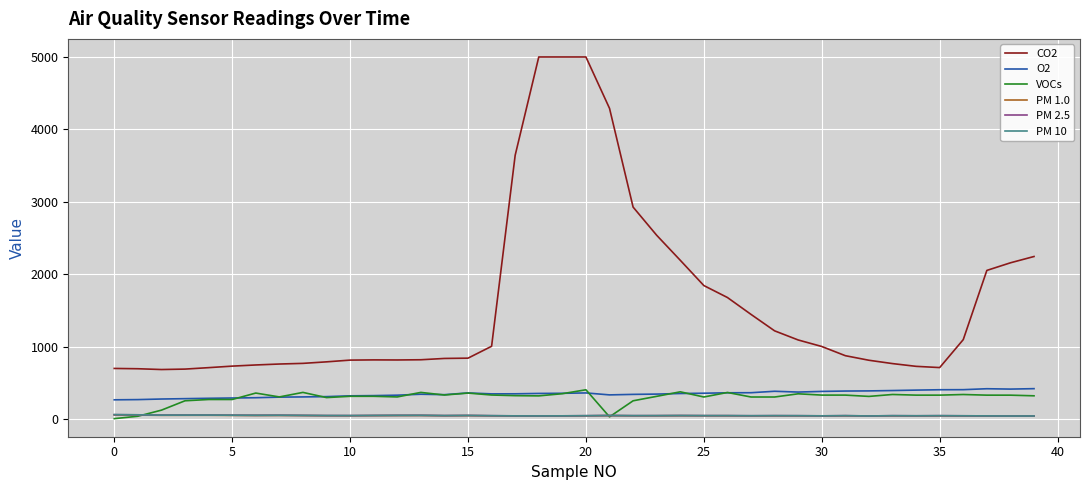

True or false: CO2 and VOCs intersect in this chart.

False